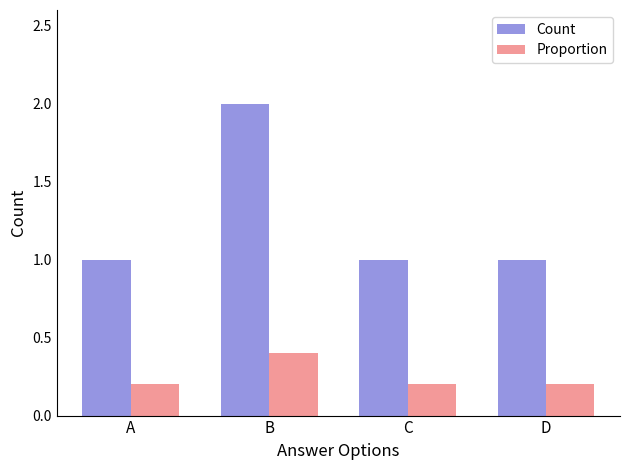

What is the lowest value of the Proportion series?

0.2